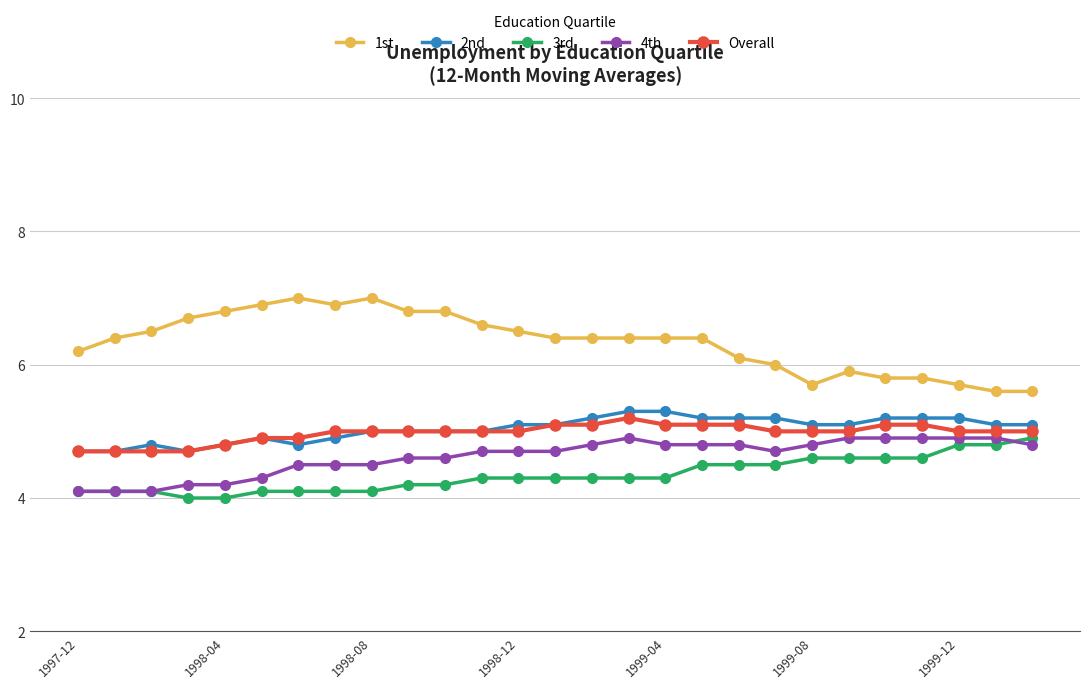

Does the chart have visible grid lines?

Yes